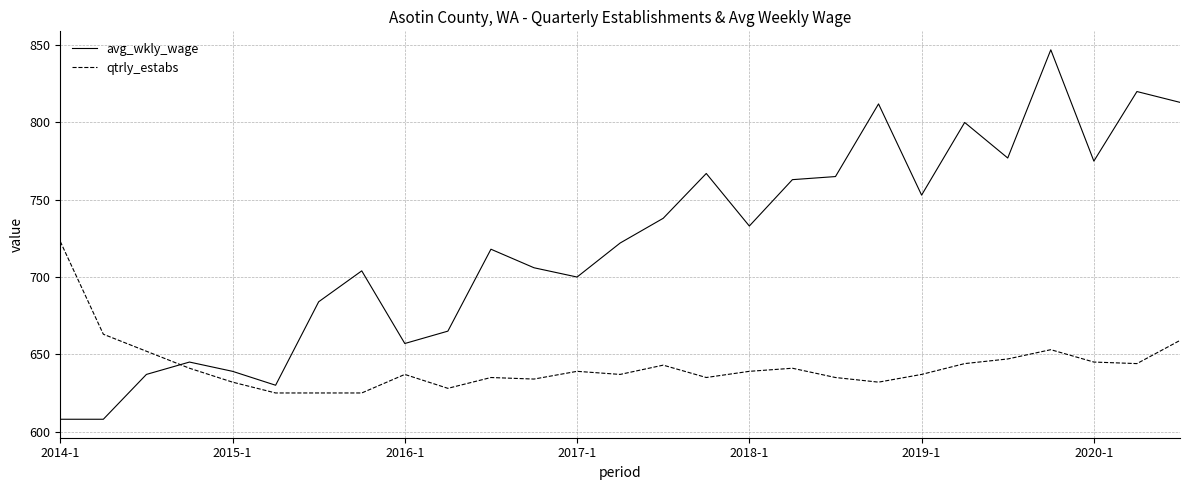

What is the sum of all avg_wkly_wage values?

19486